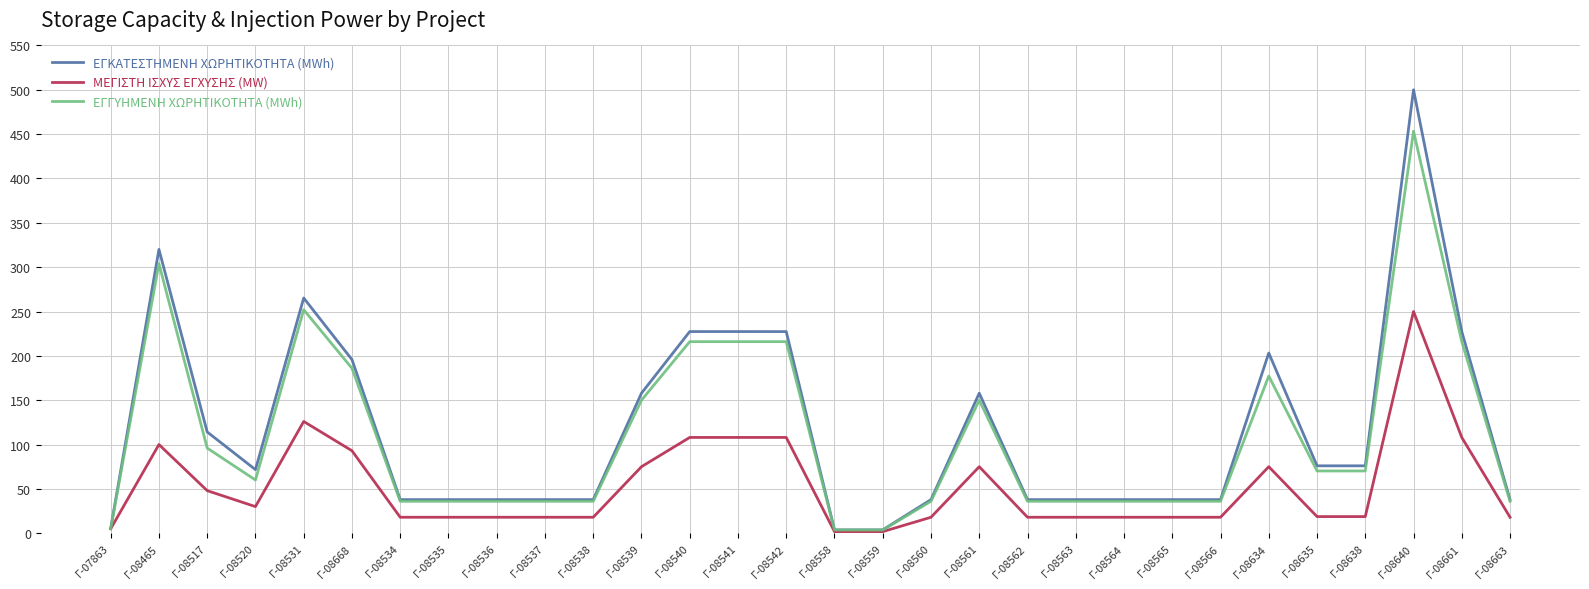

What is the total value across all series at Γ-08517?

258.2